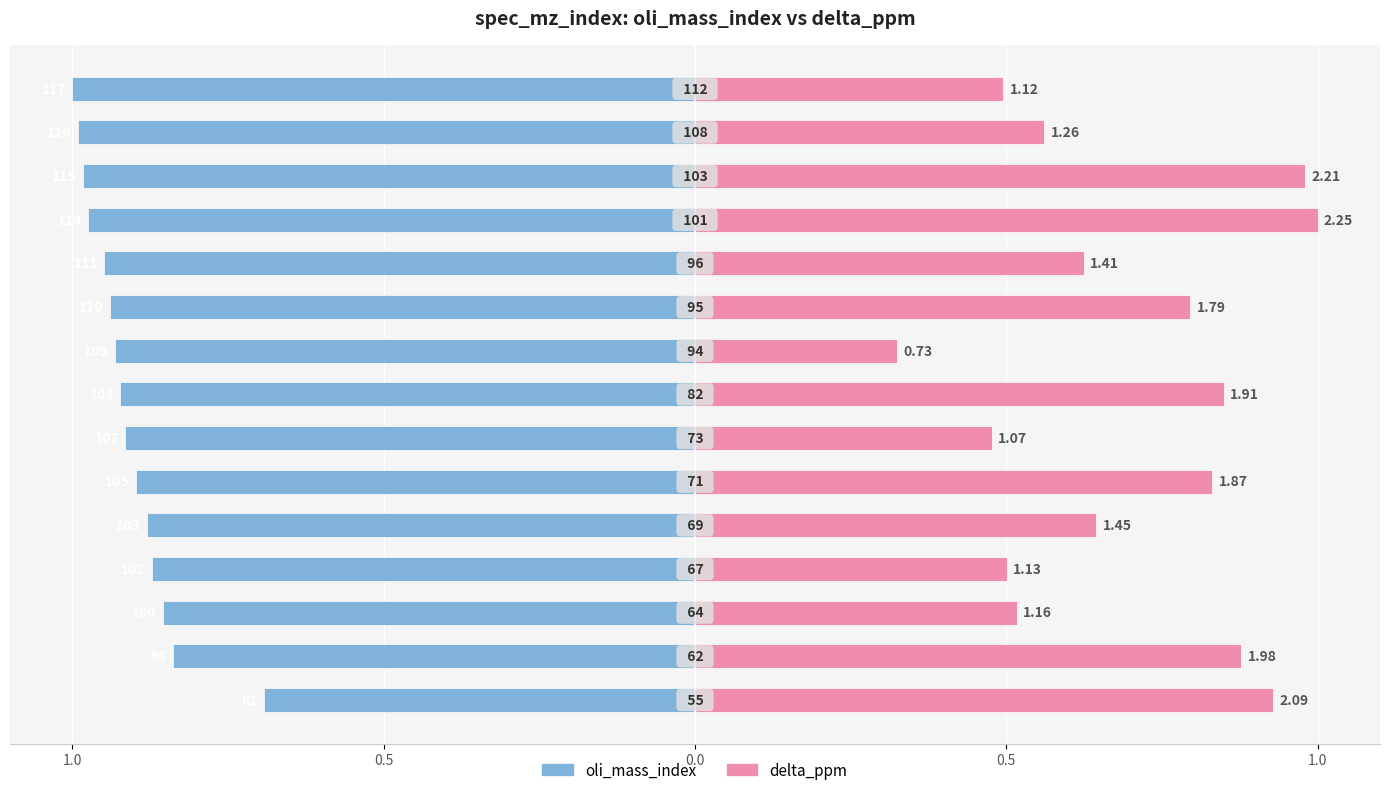

What is the maximum value shown in the chart?

1.0